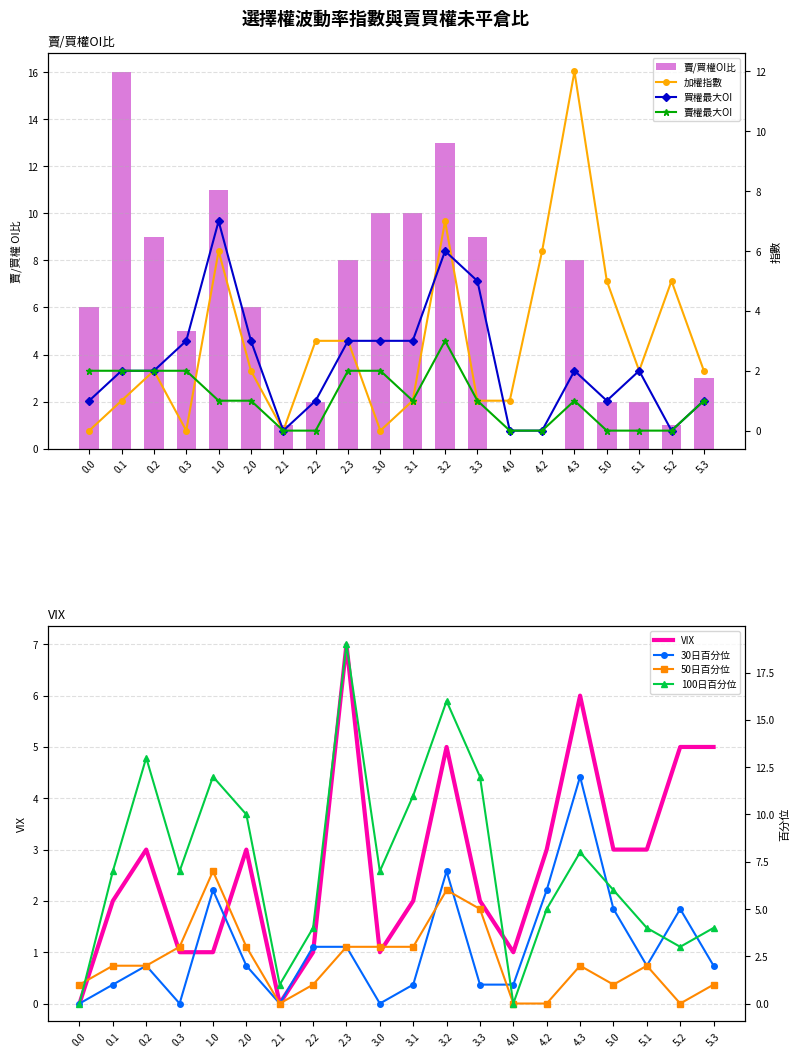

Reading left to right, list all the values displayed in this chart.

col_9: 0.0=6	0.1=16	0.2=9	0.3=5	1.0=11	2.0=6	2.1=1	2.2=2	2.3=8	3.0=10	3.1=10	3.2=13	3.3=9	4.0=0	4.2=0	4.3=8	5.0=2	5.1=2	5.2=1	5.3=3
col_25: 0.0=0	0.1=1	0.2=2	0.3=0	1.0=6	2.0=2	2.1=0	2.2=3	2.3=3	3.0=0	3.1=1	3.2=7	3.3=1	4.0=1	4.2=6	4.3=12	5.0=5	5.1=2	5.2=5	5.3=2
col_30: 0.0=1	0.1=2	0.2=2	0.3=3	1.0=7	2.0=3	2.1=0	2.2=1	2.3=3	3.0=3	3.1=3	3.2=6	3.3=5	4.0=0	4.2=0	4.3=2	5.0=1	5.1=2	5.2=0	5.3=1
col_27: 0.0=2	0.1=2	0.2=2	0.3=2	1.0=1	2.0=1	2.1=0	2.2=0	2.3=2	3.0=2	3.1=1	3.2=3	3.3=1	4.0=0	4.2=0	4.3=1	5.0=0	5.1=0	5.2=0	5.3=1
VIX: 0.0=0	0.1=2	0.2=3	0.3=1	1.0=1	2.0=3	2.1=0	2.2=1	2.3=7	3.0=1	3.1=2	3.2=5	3.3=2	4.0=1	4.2=3	4.3=6	5.0=3	5.1=3	5.2=5	5.3=5
col_33: 0.0=0	0.1=7	0.2=13	0.3=7	1.0=12	2.0=10	2.1=1	2.2=4	2.3=19	3.0=7	3.1=11	3.2=16	3.3=12	4.0=0	4.2=5	4.3=8	5.0=6	5.1=4	5.2=3	5.3=4